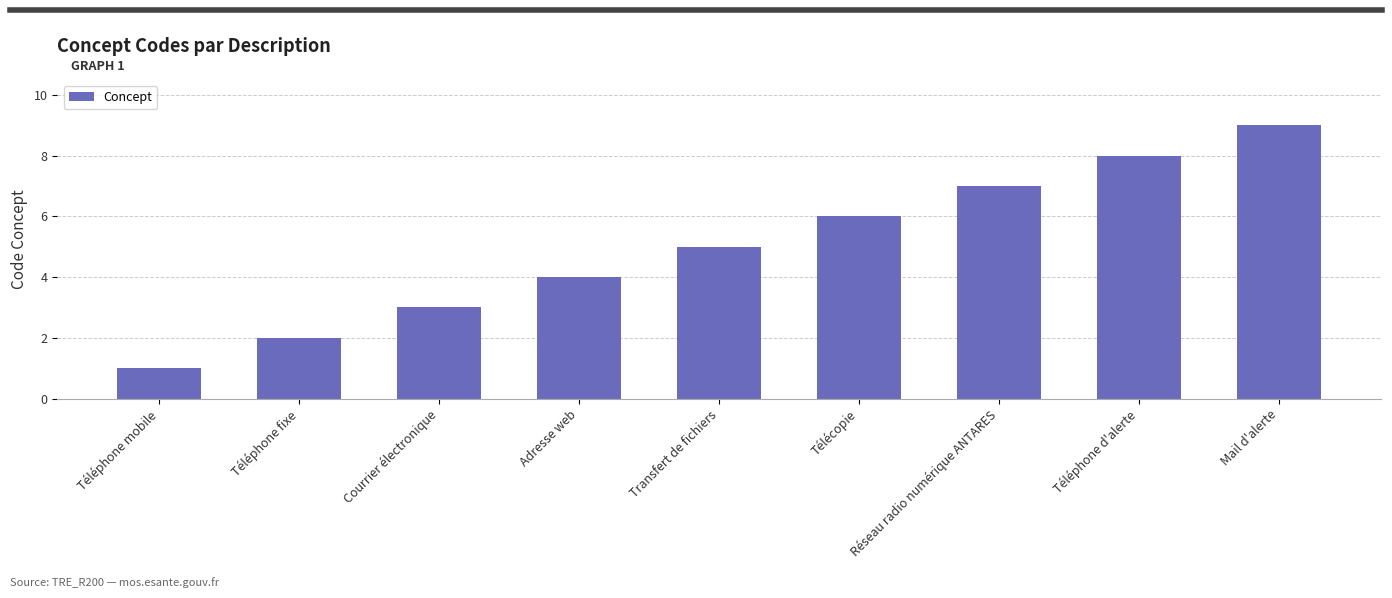

What is the difference between the maximum and minimum values?

8